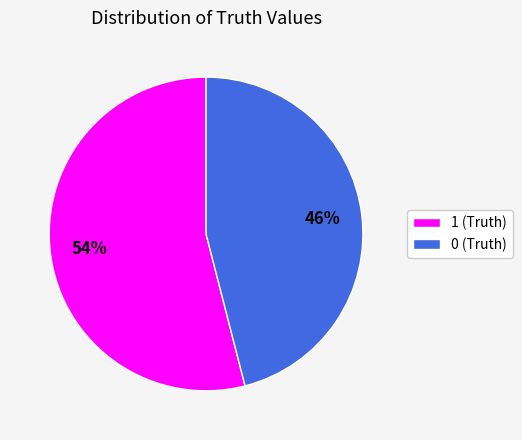

To the nearest percent, what is the difference between the largest and smallest slice percentages?

8%